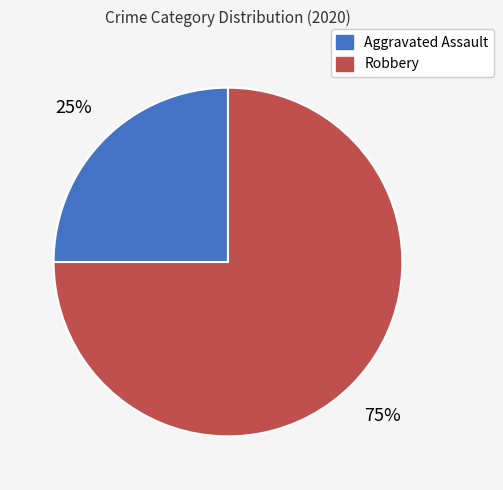

Count the number of slices in the pie.

2